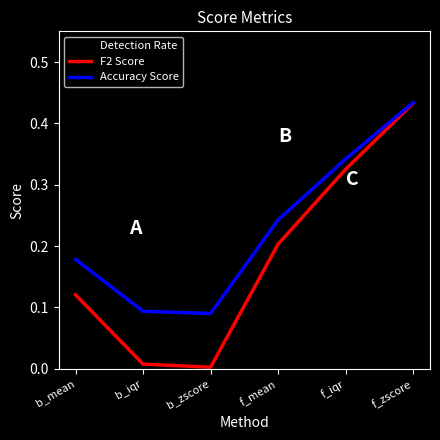

Which category has the highest value in the Accuracy Score series?

f_zscore